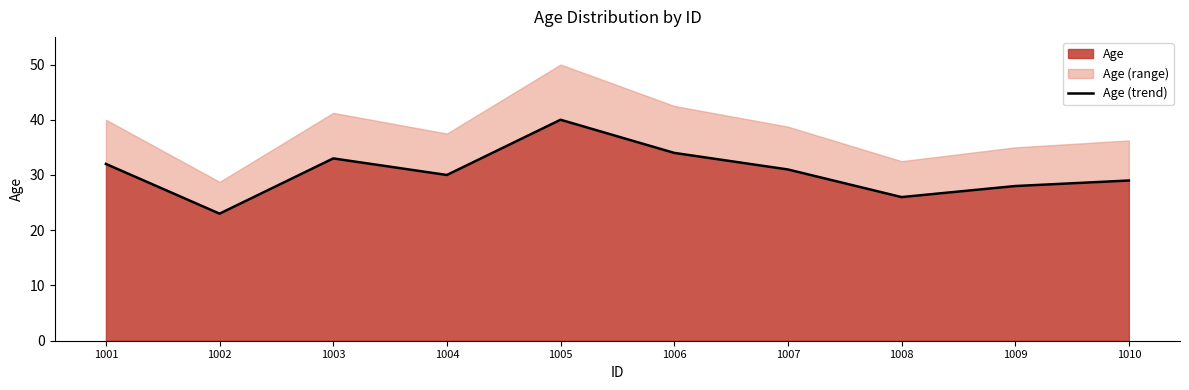

What is the average value?

31